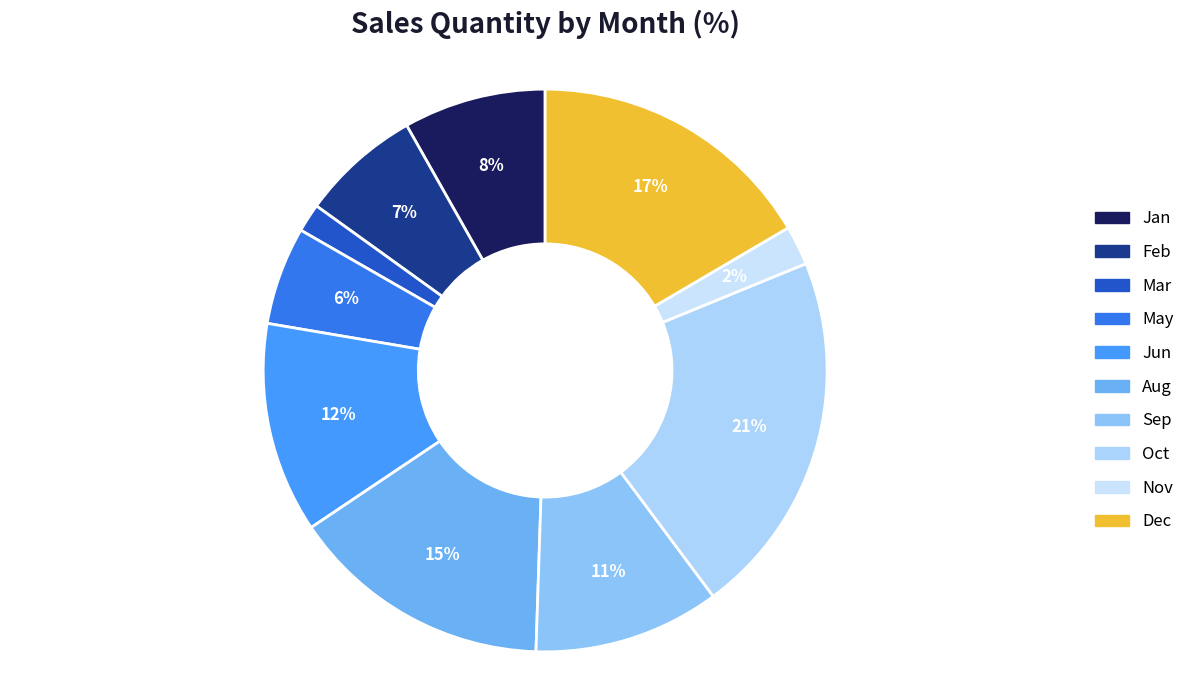

To the nearest percent, what is the difference between the largest and smallest slice percentages?

19%